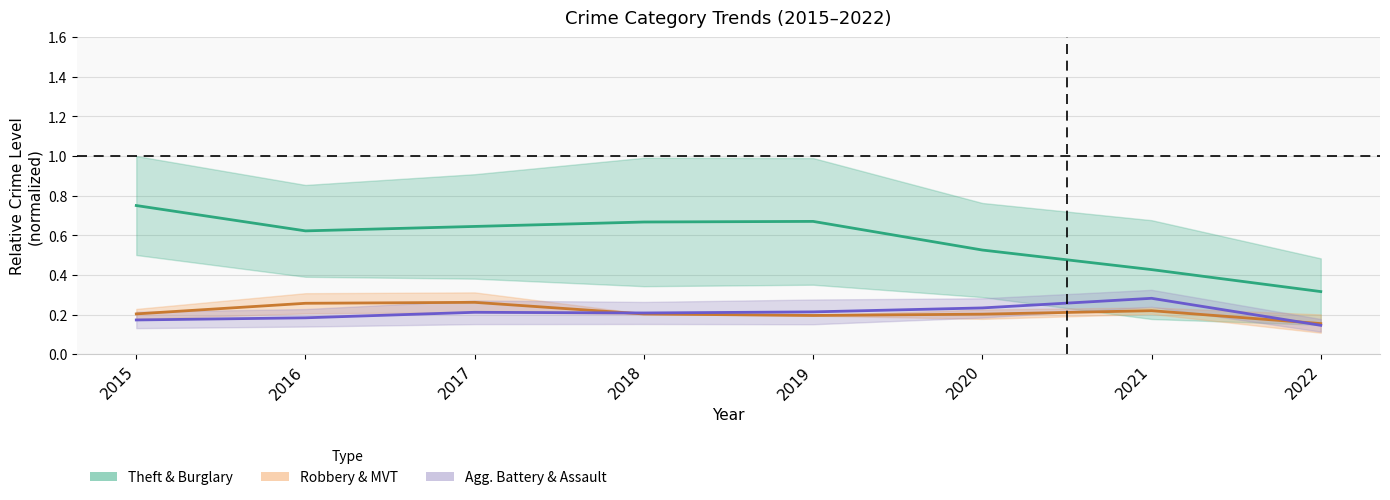

How many categories are shown in the chart?

8